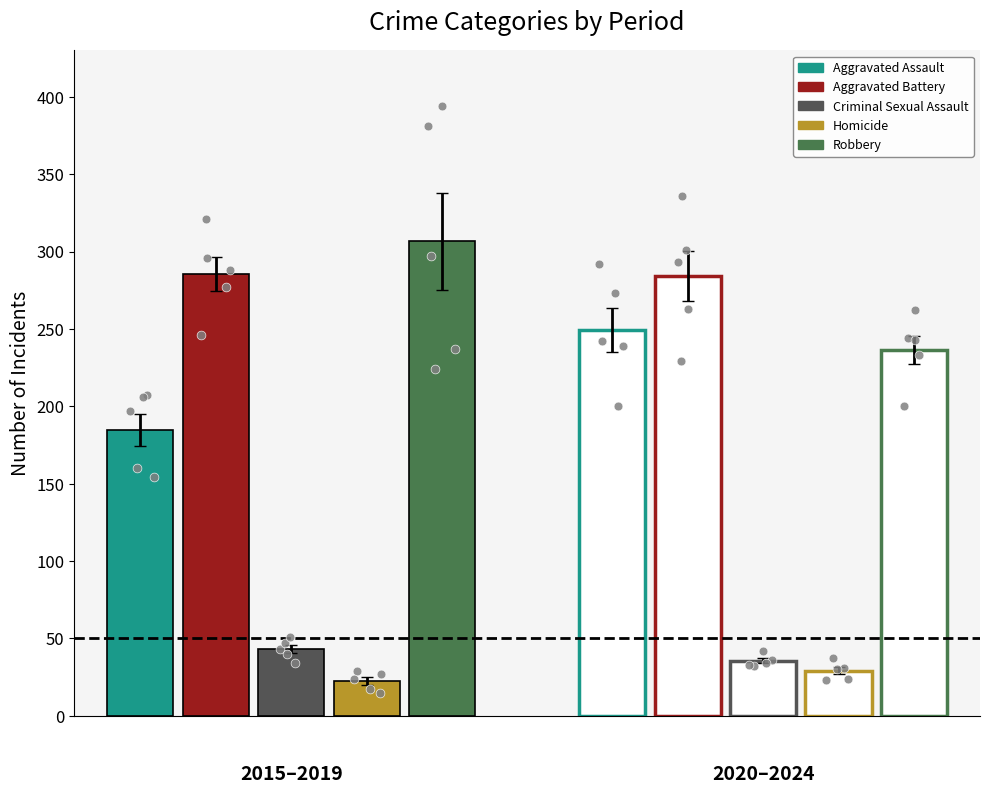

Which series contains the lowest Y value?

Homicide